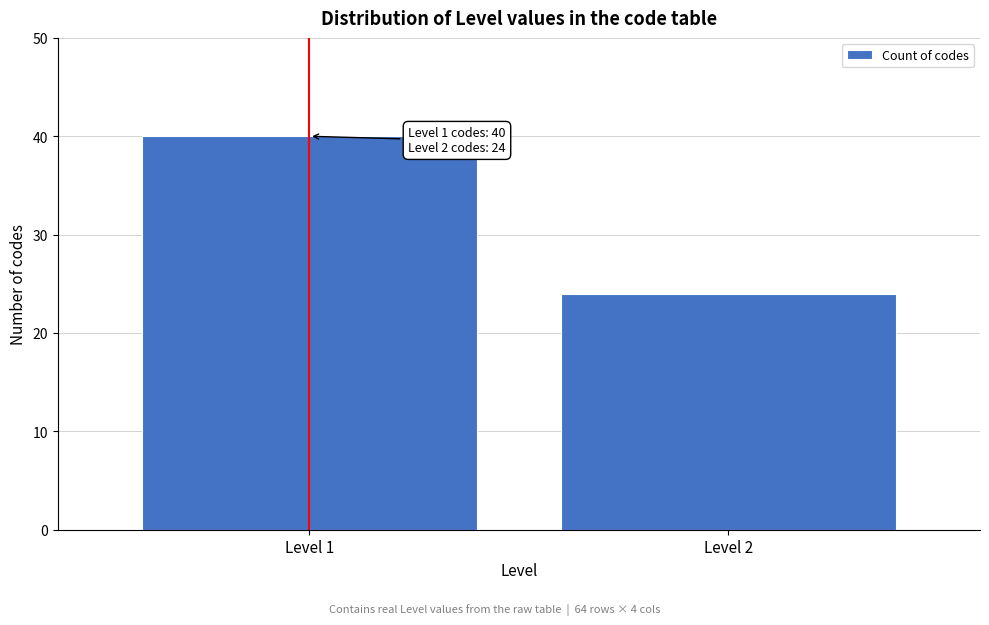

Reading right to left, list all the values displayed in this chart.

Level 2=24	Level 1=40